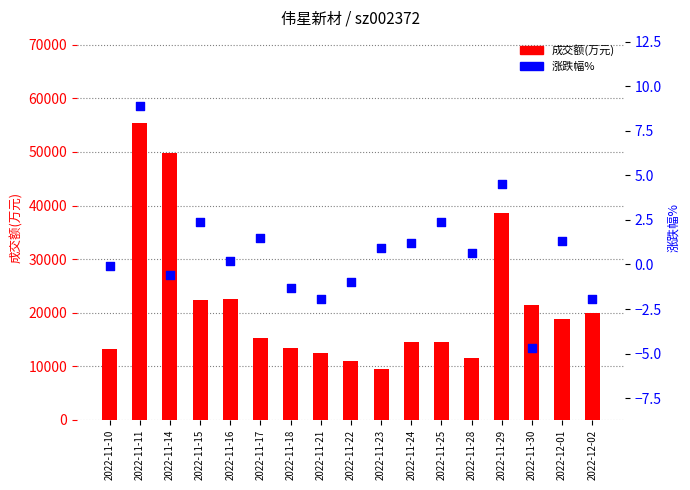

What are all the series names shown in the legend?

成交额(万元), 涨跌幅%